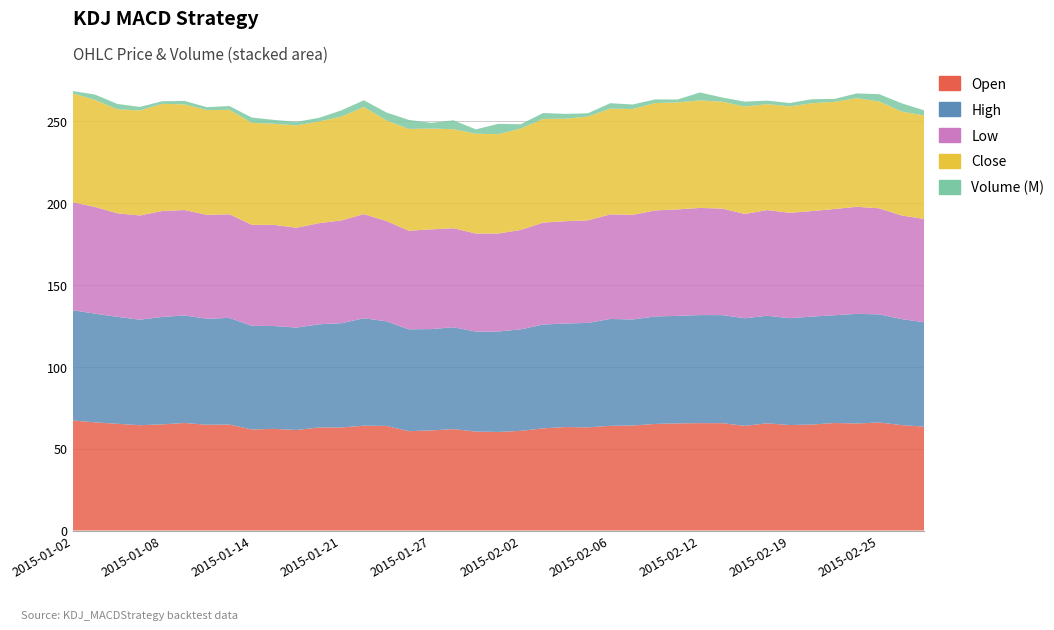

Reading left to right, extract all data points from this chart.

Open: 2015-01-02=67.2	2015-01-05=66.0	2015-01-06=65.1	2015-01-07=64.2	2015-01-08=64.8	2015-01-09=65.6	2015-01-12=64.5	2015-01-13=64.6	2015-01-14=61.7	2015-01-15=62.0	2015-01-16=61.3	2015-01-20=62.9	2015-01-21=62.9	2015-01-22=63.9	2015-01-23=63.8	2015-01-26=60.6	2015-01-27=61.1	2015-01-28=61.9	2015-01-29=60.4	2015-01-30=60.1	2015-02-02=60.8	2015-02-03=62.3	2015-02-04=63.1	2015-02-05=62.9	2015-02-06=63.9	2015-02-09=64.0	2015-02-10=65.0	2015-02-11=65.3	2015-02-12=65.5	2015-02-13=65.5	2015-02-17=63.9	2015-02-18=65.4	2015-02-19=64.3	2015-02-20=64.7	2015-02-23=65.6	2015-02-24=65.3	2015-02-25=65.9	2015-02-26=64.3	2015-02-27=63.3
High: 2015-01-02=67.2	2015-01-05=66.3	2015-01-06=65.2	2015-01-07=64.4	2015-01-08=65.5	2015-01-09=65.6	2015-01-12=64.7	2015-01-13=65.1	2015-01-14=63.2	2015-01-15=62.8	2015-01-16=62.5	2015-01-20=63.0	2015-01-21=63.6	2015-01-22=65.6	2015-01-23=63.8	2015-01-26=62.2	2015-01-27=61.8	2015-01-28=62.2	2015-01-29=61.0	2015-01-30=61.3	2015-02-02=61.9	2015-02-03=63.3	2015-02-04=63.2	2015-02-05=63.7	2015-02-06=65.2	2015-02-09=64.7	2015-02-10=65.6	2015-02-11=65.6	2015-02-12=65.9	2015-02-13=65.9	2015-02-17=65.6	2015-02-18=65.6	2015-02-19=65.2	2015-02-20=65.9	2015-02-23=65.8	2015-02-24=66.9	2015-02-25=66.0	2015-02-26=64.7	2015-02-27=63.7
Low: 2015-01-02=65.9	2015-01-05=65.1	2015-01-06=63.2	2015-01-07=63.6	2015-01-08=64.6	2015-01-09=64.3	2015-01-12=63.4	2015-01-13=63.2	2015-01-14=61.6	2015-01-15=61.7	2015-01-16=60.9	2015-01-20=61.7	2015-01-21=62.7	2015-01-22=63.5	2015-01-23=61.2	2015-01-26=60.1	2015-01-27=60.8	2015-01-28=60.4	2015-01-29=59.9	2015-01-30=59.8	2015-02-02=60.6	2015-02-03=62.2	2015-02-04=62.4	2015-02-05=62.6	2015-02-06=63.8	2015-02-09=63.9	2015-02-10=64.7	2015-02-11=65.0	2015-02-12=65.4	2015-02-13=65.0	2015-02-17=63.6	2015-02-18=64.5	2015-02-19=64.3	2015-02-20=64.4	2015-02-23=64.8	2015-02-24=65.3	2015-02-25=64.7	2015-02-26=63.2	2015-02-27=63.1
Close: 2015-01-02=66.4	2015-01-05=65.3	2015-01-06=63.5	2015-01-07=64.0	2015-01-08=65.4	2015-01-09=64.5	2015-01-12=63.9	2015-01-13=63.8	2015-01-14=62.2	2015-01-15=61.7	2015-01-16=62.5	2015-01-20=62.1	2015-01-21=63.4	2015-01-22=65.4	2015-01-23=61.4	2015-01-26=62.1	2015-01-27=61.5	2015-01-28=60.4	2015-01-29=60.9	2015-01-30=60.6	2015-02-02=61.9	2015-02-03=63.3	2015-02-04=62.5	2015-02-05=63.3	2015-02-06=64.5	2015-02-09=64.6	2015-02-10=65.5	2015-02-11=65.3	2015-02-12=65.6	2015-02-13=65.2	2015-02-17=65.5	2015-02-18=64.7	2015-02-19=64.9	2015-02-20=65.8	2015-02-23=65.4	2015-02-24=66.3	2015-02-25=65.2	2015-02-26=63.4	2015-02-27=63.1
Volume (M): 2015-01-02=1.4	2015-01-05=3.3	2015-01-06=3.2	2015-01-07=2.2	2015-01-08=1.6	2015-01-09=2.1	2015-01-12=1.8	2015-01-13=2.3	2015-01-14=3.2	2015-01-15=2.4	2015-01-16=2.2	2015-01-20=2.2	2015-01-21=3.8	2015-01-22=4.1	2015-01-23=4.8	2015-01-26=5.5	2015-01-27=3.5	2015-01-28=5.4	2015-01-29=2.7	2015-01-30=6.3	2015-02-02=2.6	2015-02-03=3.6	2015-02-04=2.9	2015-02-05=2.0	2015-02-06=3.3	2015-02-09=2.7	2015-02-10=2.2	2015-02-11=1.8	2015-02-12=4.8	2015-02-13=2.5	2015-02-17=3.0	2015-02-18=2.1	2015-02-19=2.1	2015-02-20=2.4	2015-02-23=1.8	2015-02-24=2.9	2015-02-25=4.4	2015-02-26=5.0	2015-02-27=3.1